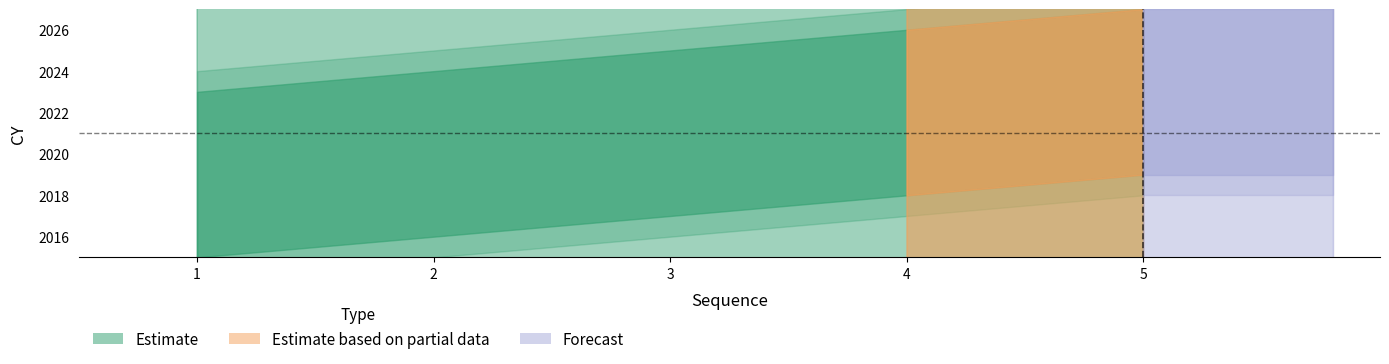

Between 3 and 2, which is larger?

3